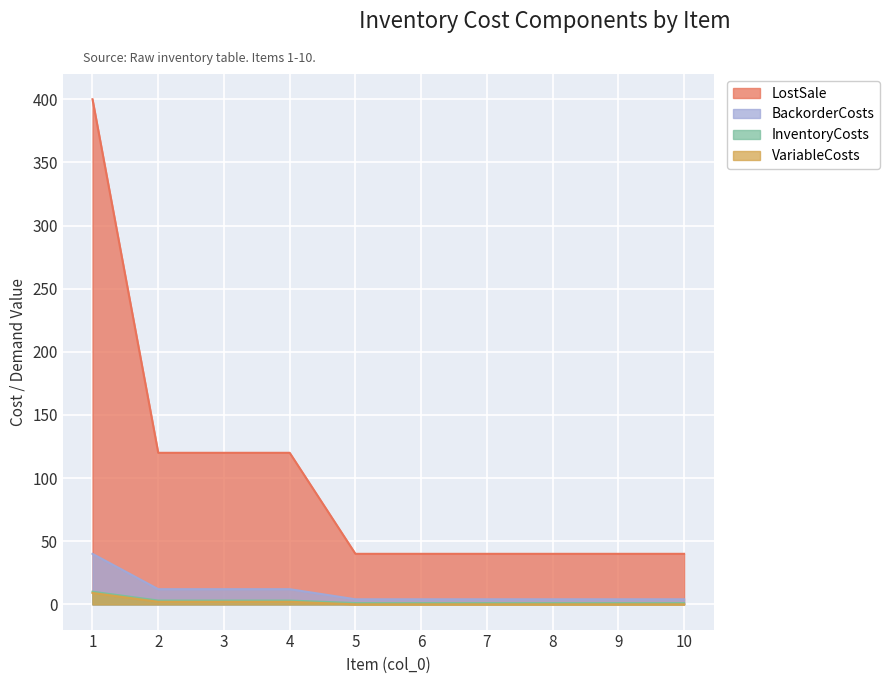

True or false: InventoryCosts and BackorderCosts cross at least once.

False